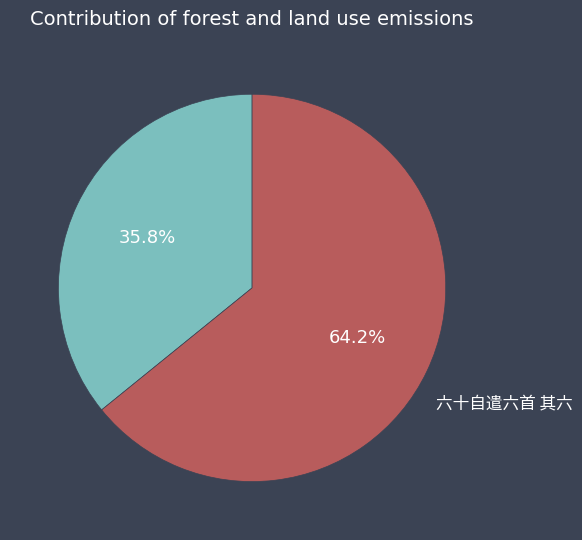

Between 六十自遣六首 其六 and 感事自遣六首 其六, which is larger?

六十自遣六首 其六